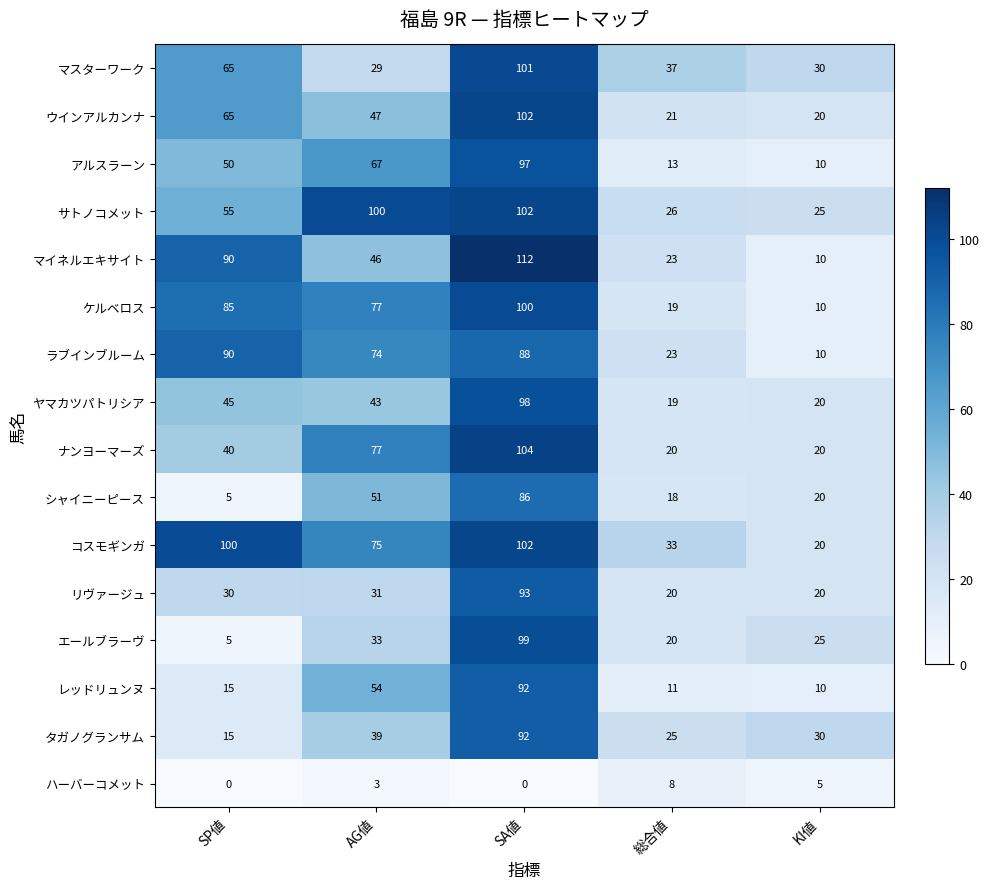

The タガノグランサム series shows 39 at AG値. True or false?

True